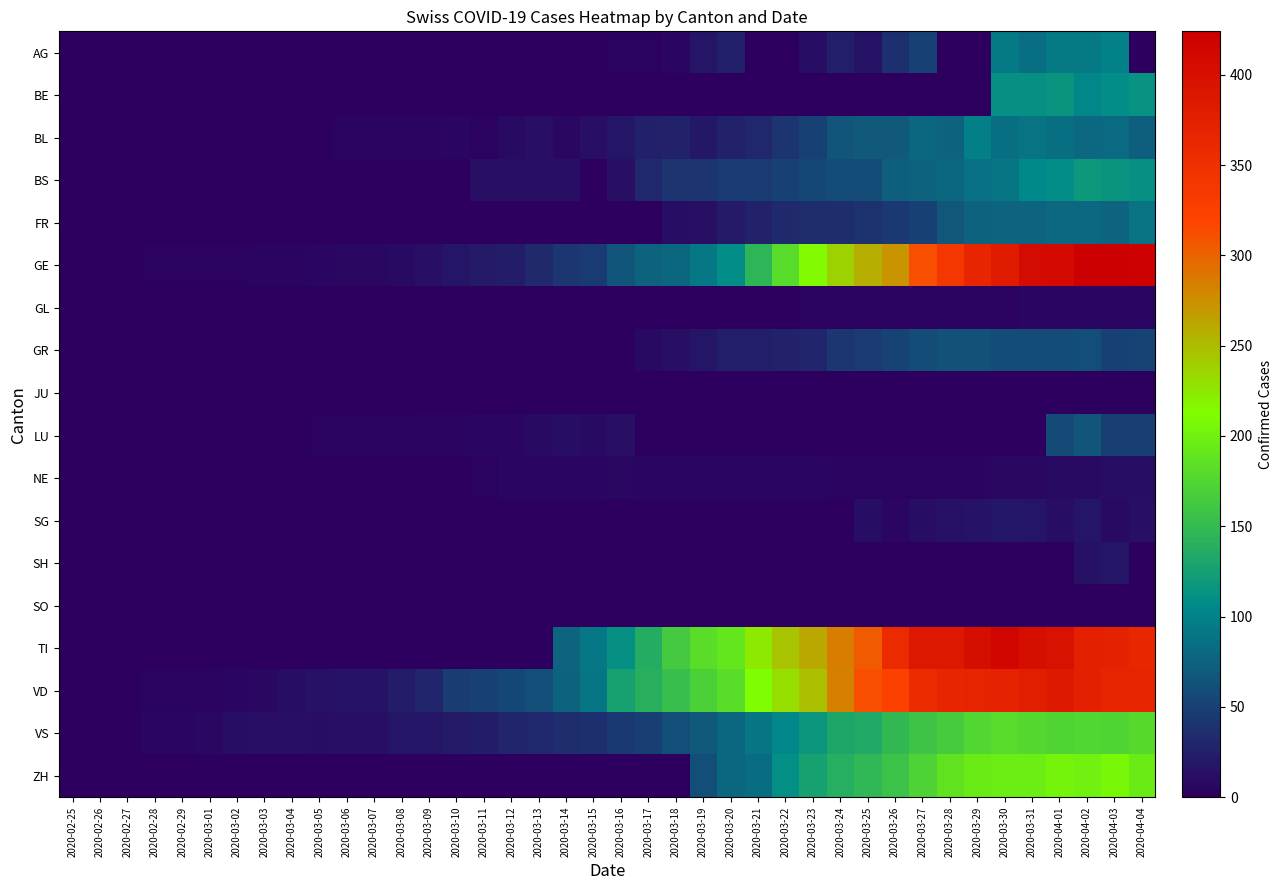

Which label corresponds to the smallest value in the chart?

2020-02-25